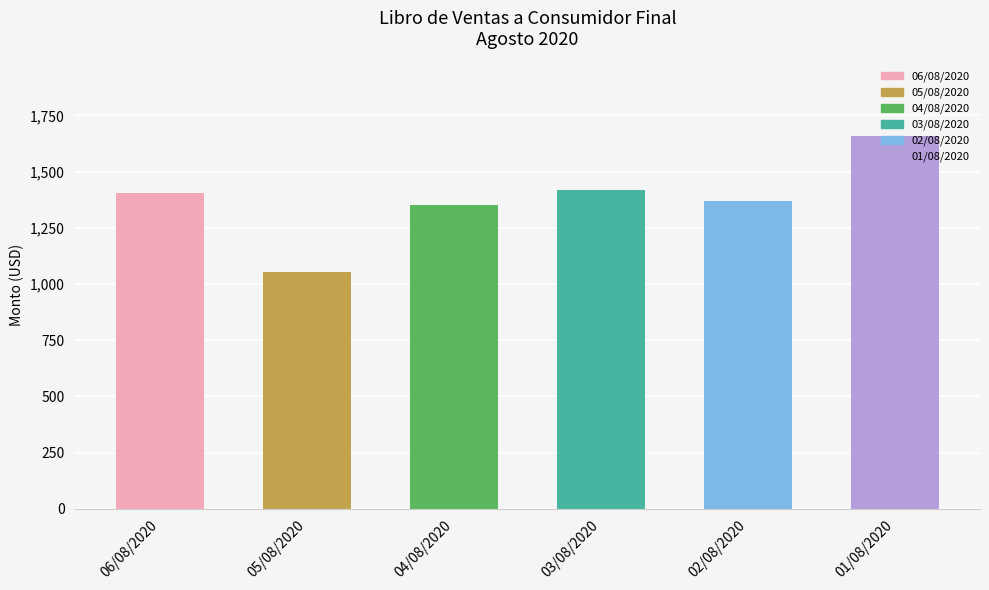

Approximately how many times larger is the value at 06/08/2020 compared to 01/08/2020?

0.8